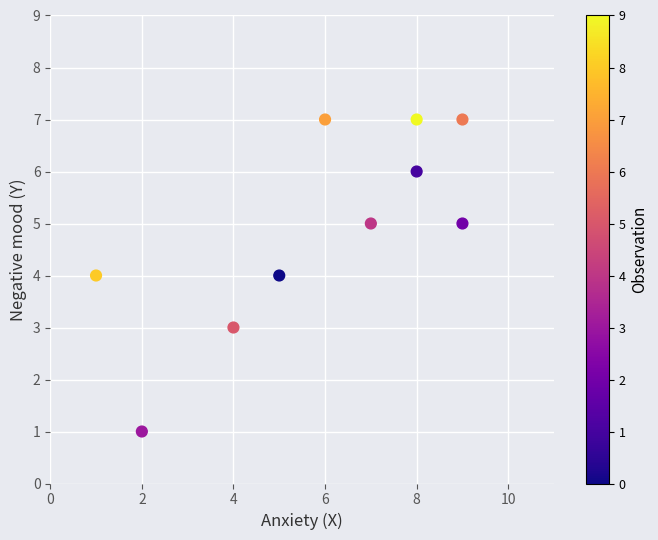

What is the average Y value?

5